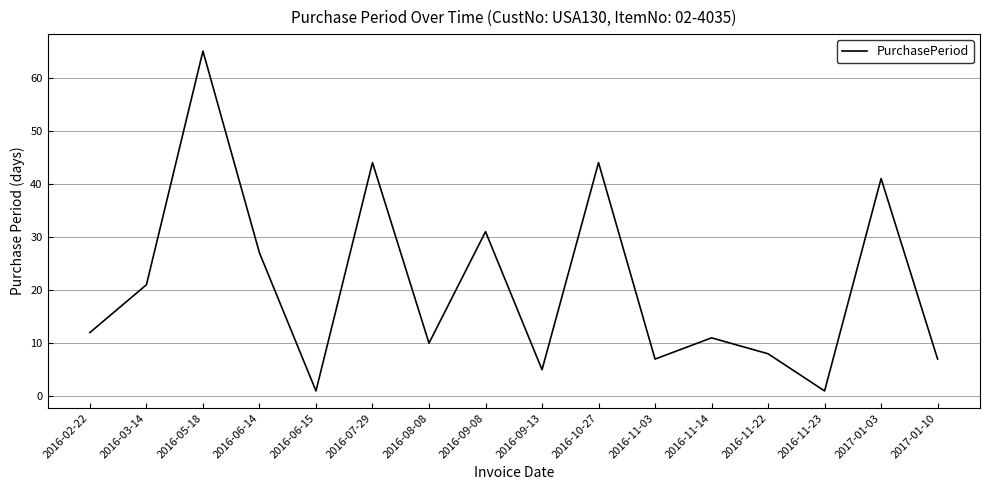

Does the chart display data point markers on the line(s)?

No